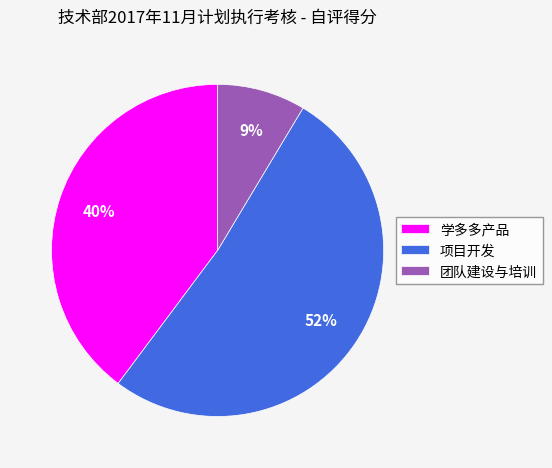

Which category has the biggest portion of the pie?

项目开发